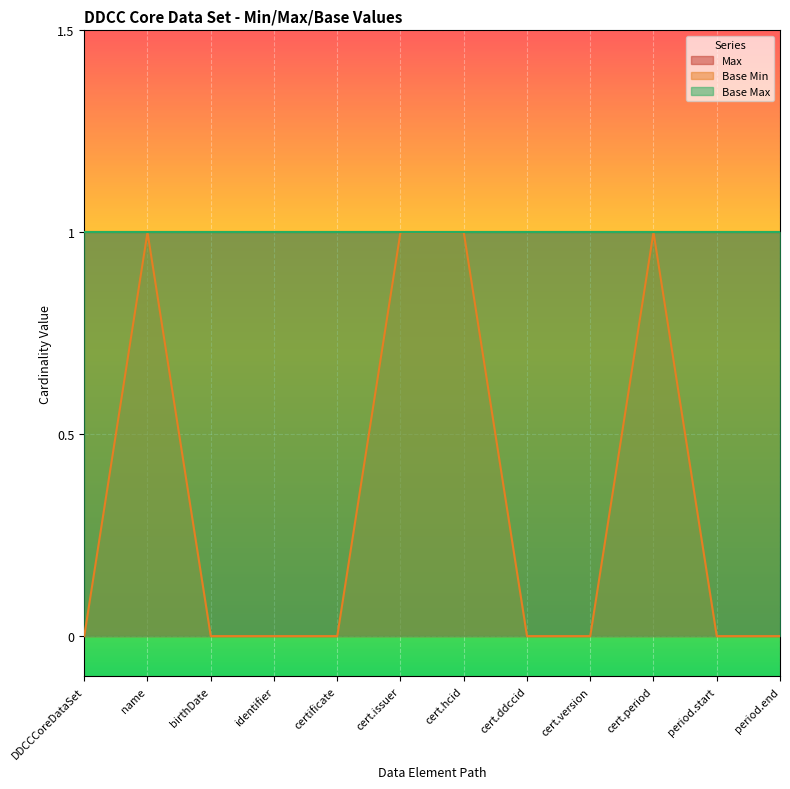

True or false: Base Max and Base Min cross at least once.

False